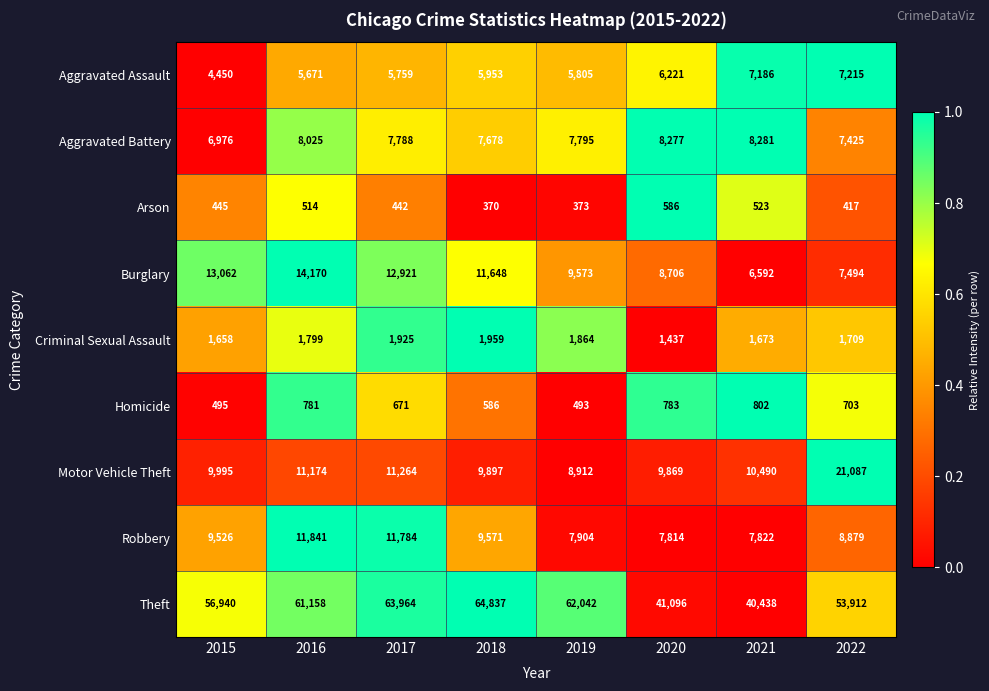

What is the difference between the maximum and minimum values in the Burglary series?

7578